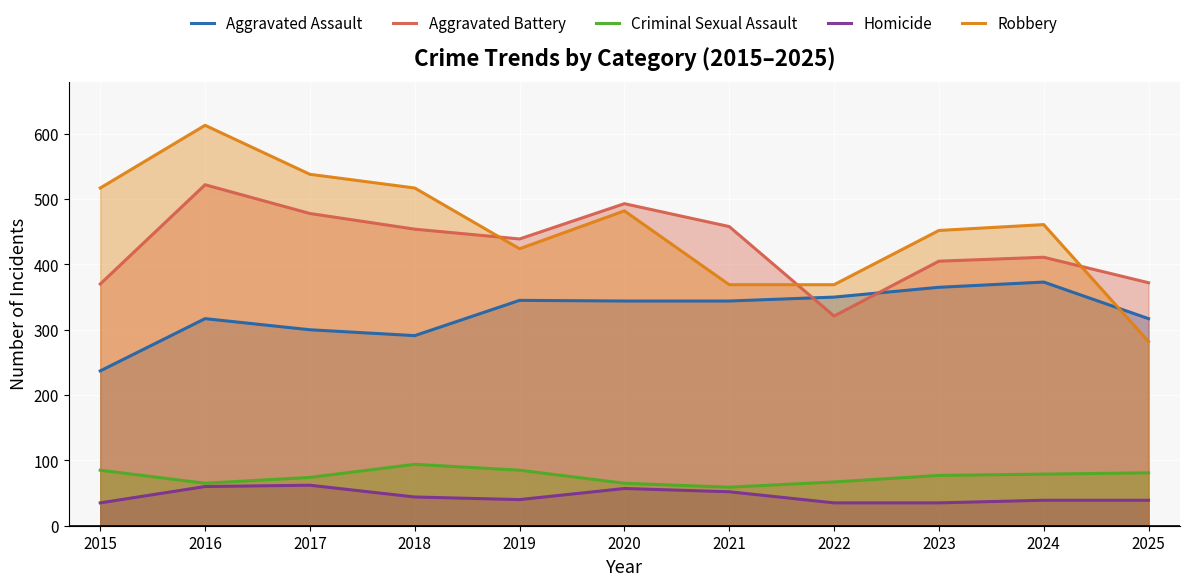

Which series has the largest total across all categories?

Robbery